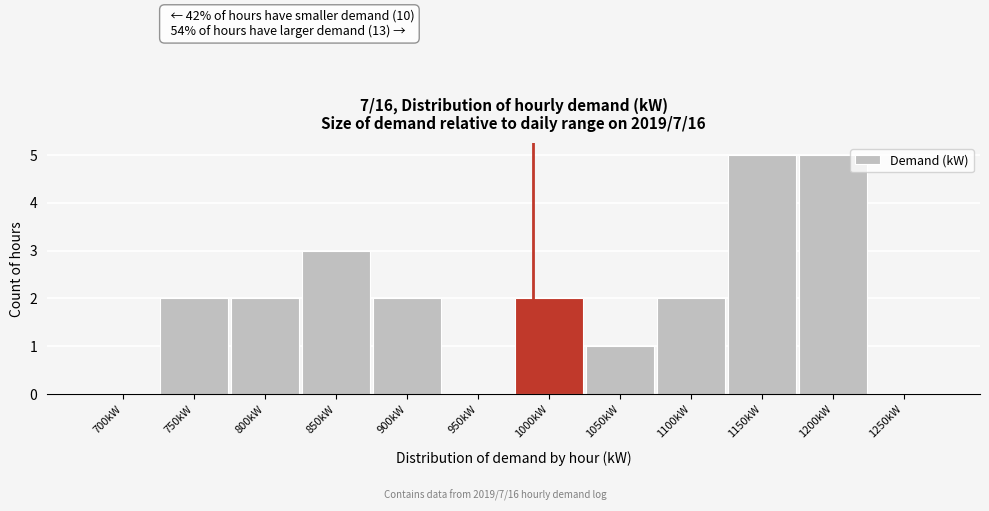

Reading left to right, transcribe all the data shown in this chart.

700kW=0	750kW=2	800kW=2	850kW=3	900kW=2	950kW=0	1000kW=2	1050kW=1	1100kW=2	1150kW=5	1200kW=5	1250kW=0